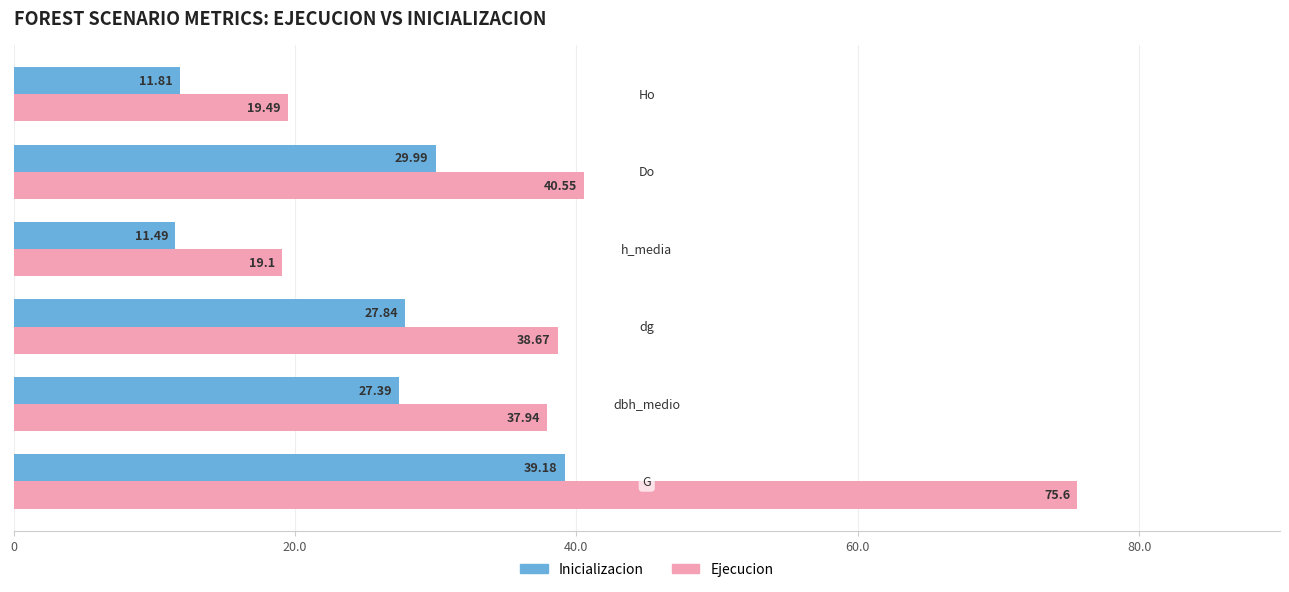

Which series has the largest total across all categories?

Ejecucion